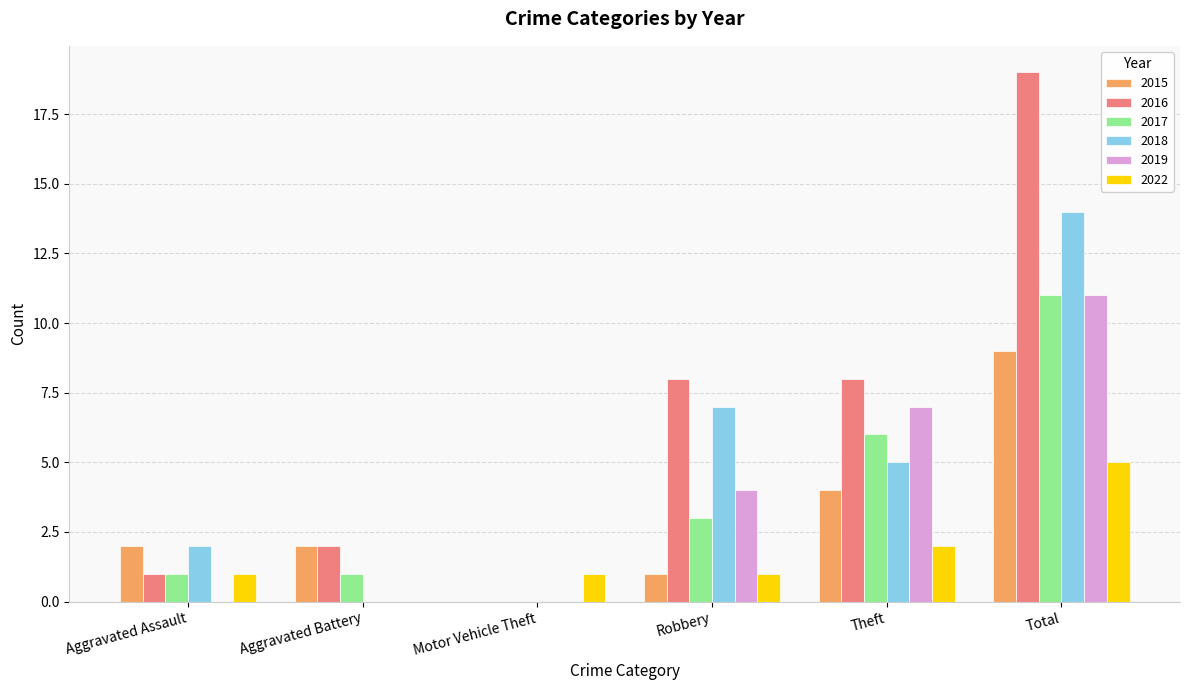

What is the sum of the 2015 values at Aggravated Assault and Robbery?

3